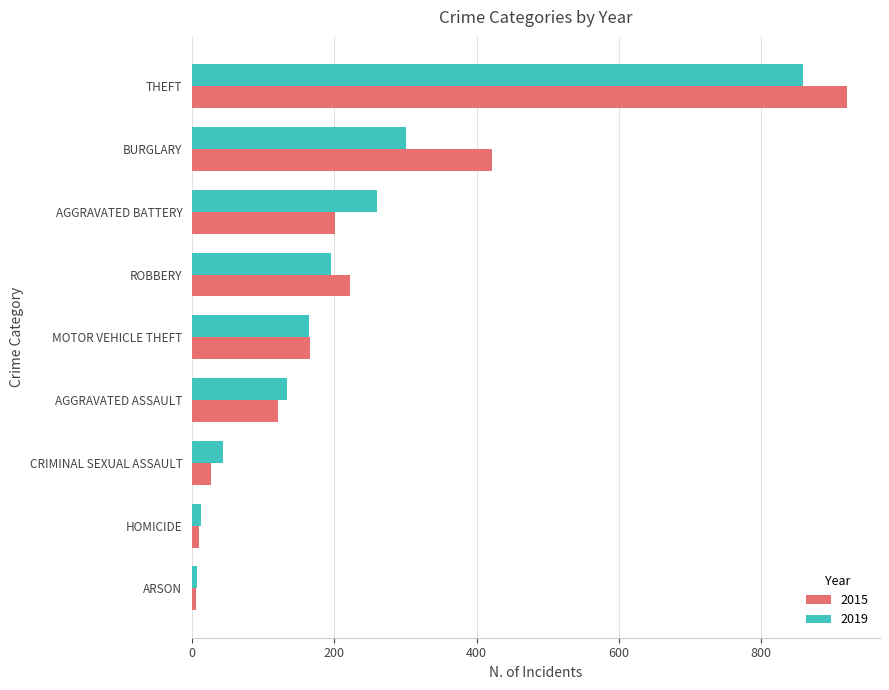

What value does the 2019 series have at CRIMINAL SEXUAL ASSAULT?

44